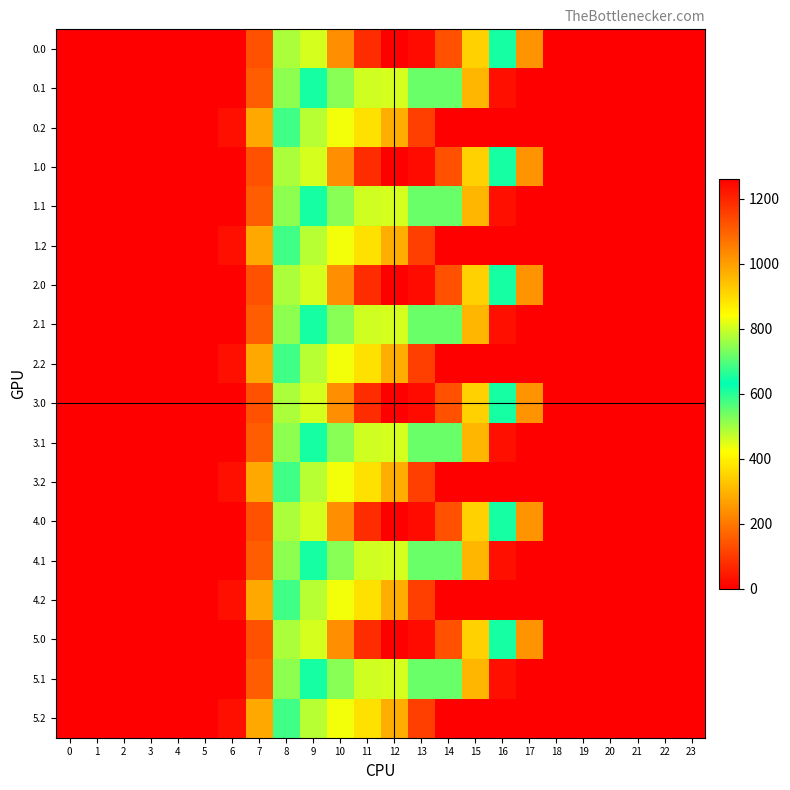

What is the spread (max minus min) of values at 9?

323.4